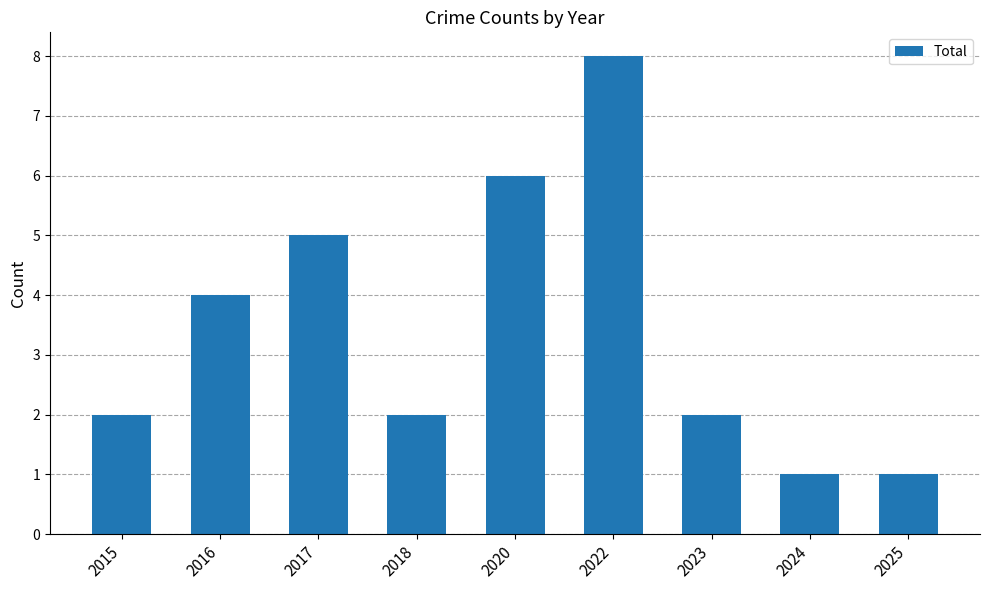

What is the greatest value displayed?

8